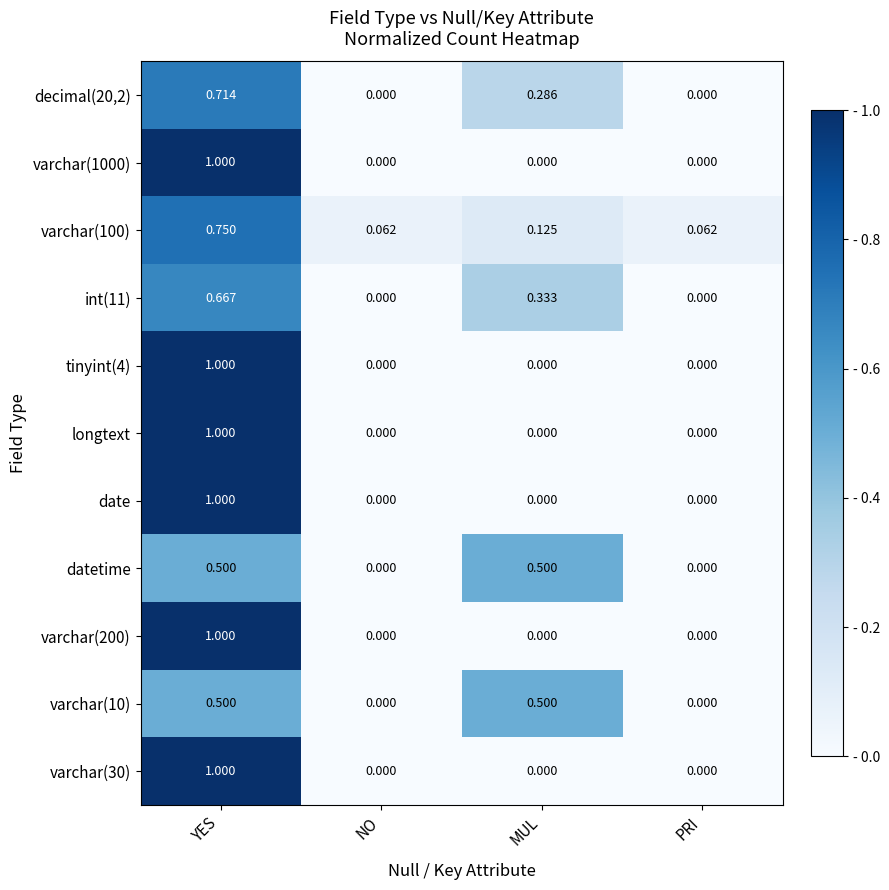

Which category has the highest value in the decimal(20,2) series?

YES